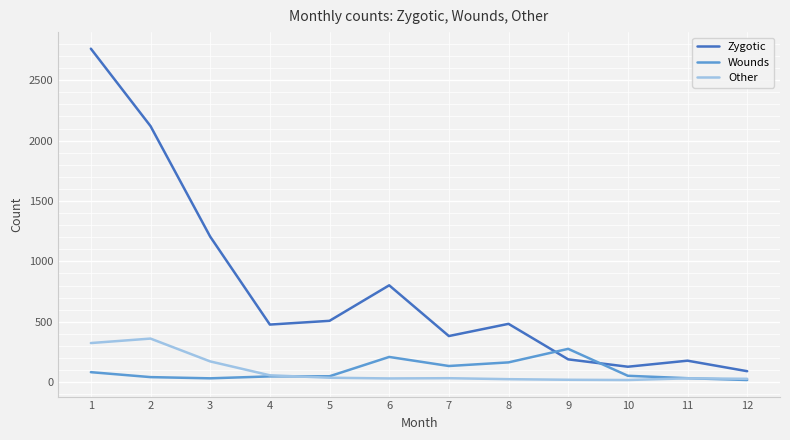

Which category has the highest value in the Other series?

2